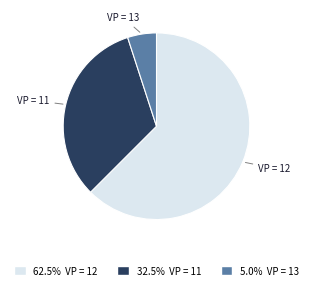

Is there any slice that represents more than half of the pie?

Yes